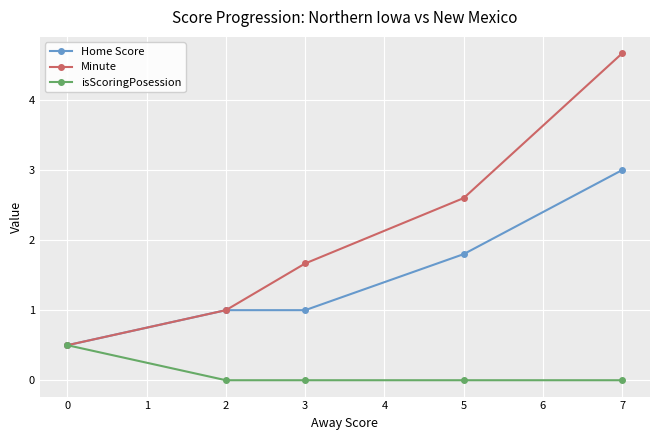

What is the value of the Home Score point at the 2nd from the left?

1.0